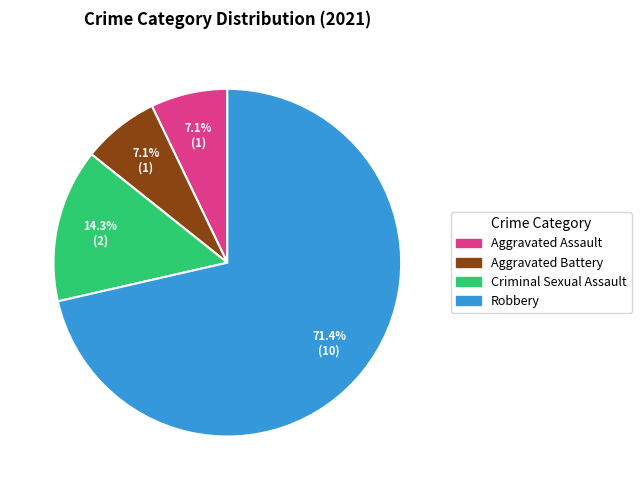

To the nearest percent, what is the combined percentage of Aggravated Assault and Aggravated Battery?

14%